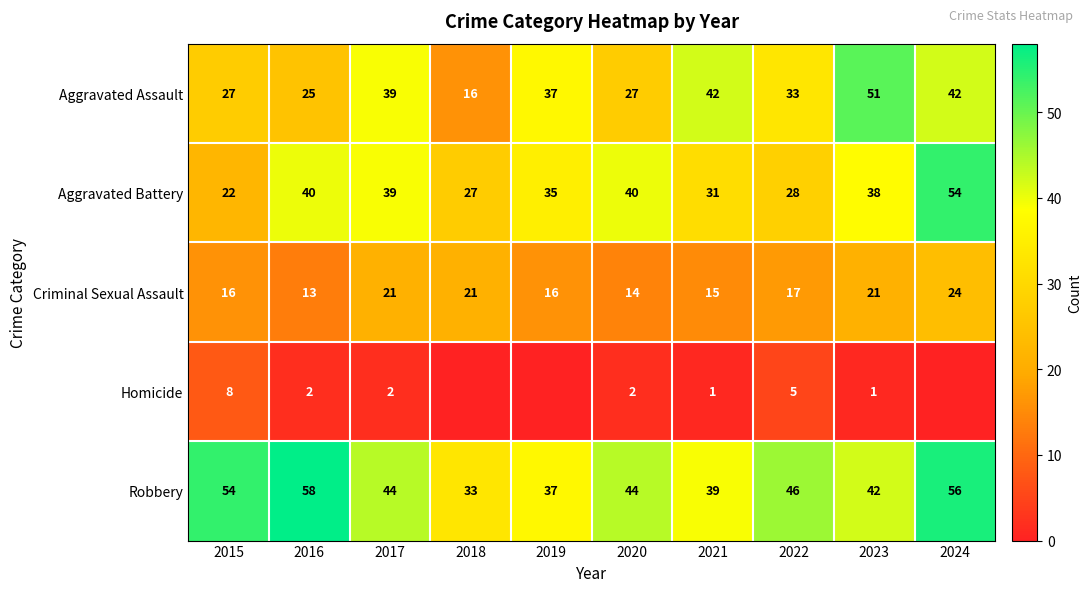

Read the Criminal Sexual Assault value at 2022.

17